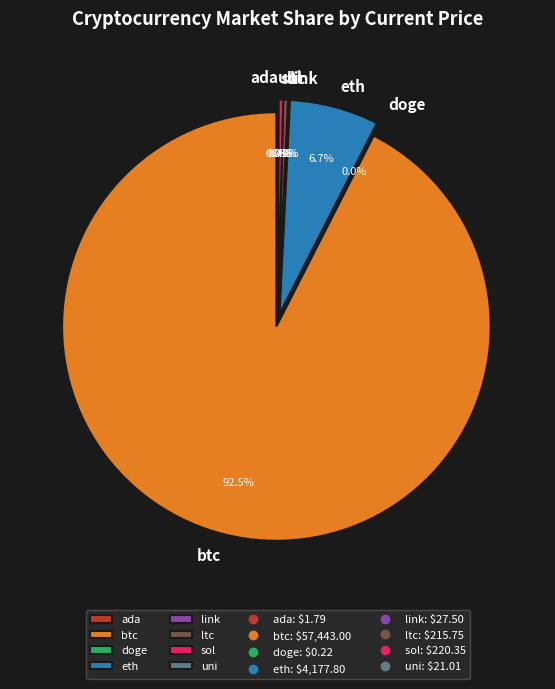

Is it true that ada is 0% of the pie?

True